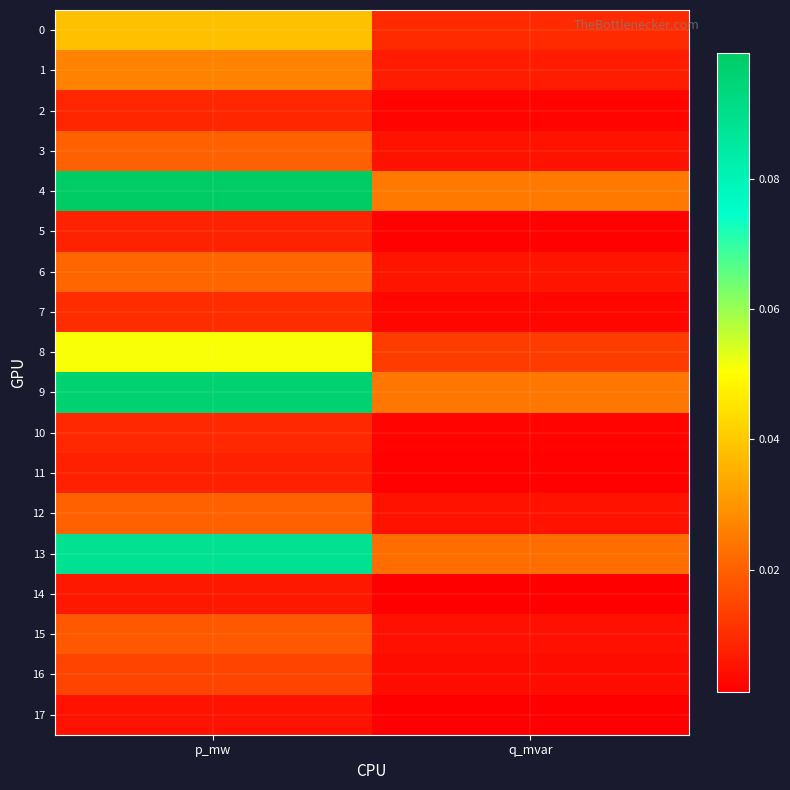

Which series changed the most between p_mw and q_mvar?

4